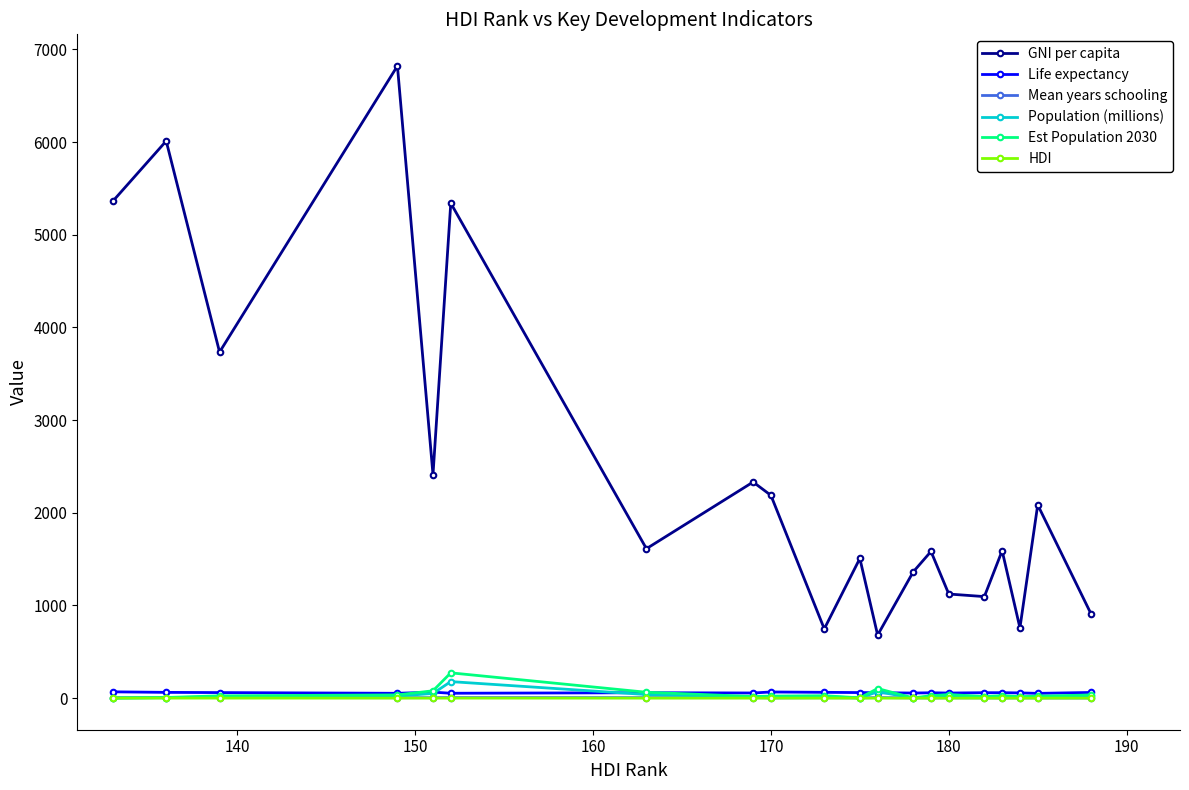

At how many categories does at least one series exceed 3431?

5